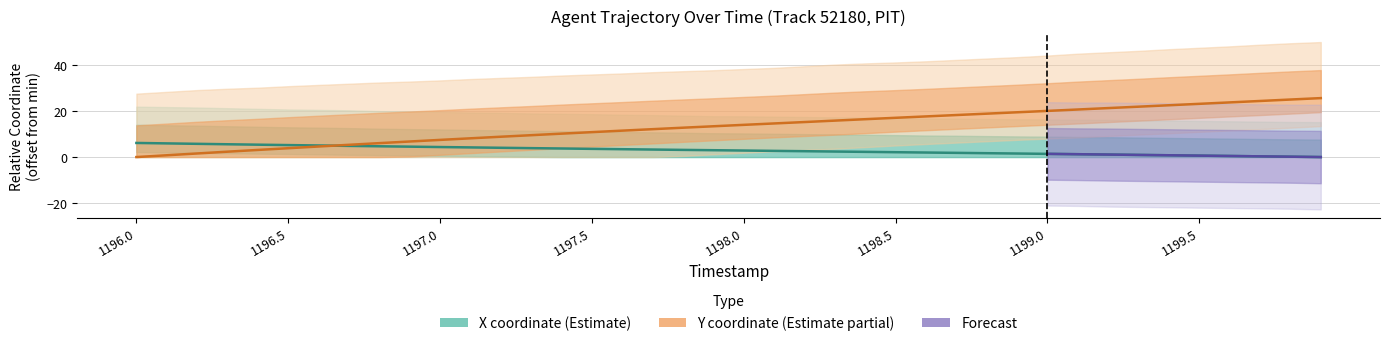

Is it true that X equals 2.7 at 1196.1?

False